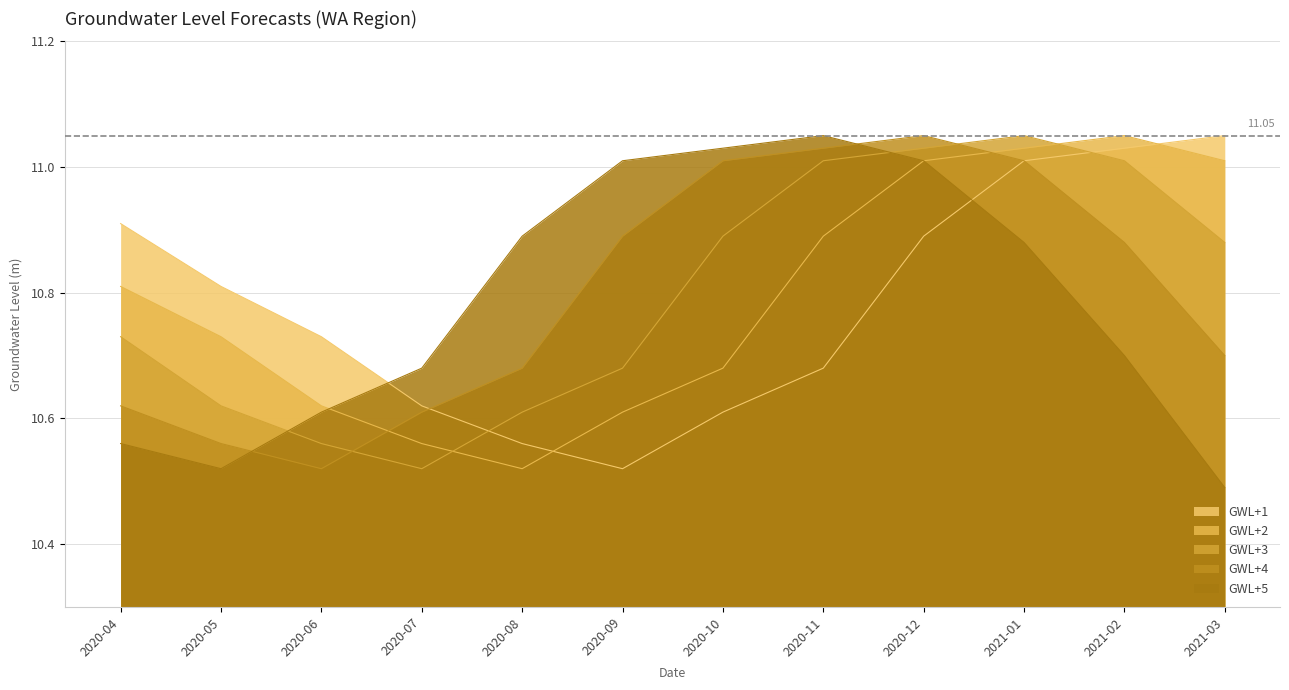

What is the difference between the second highest and second lowest values in the GWL+1 series?

0.5